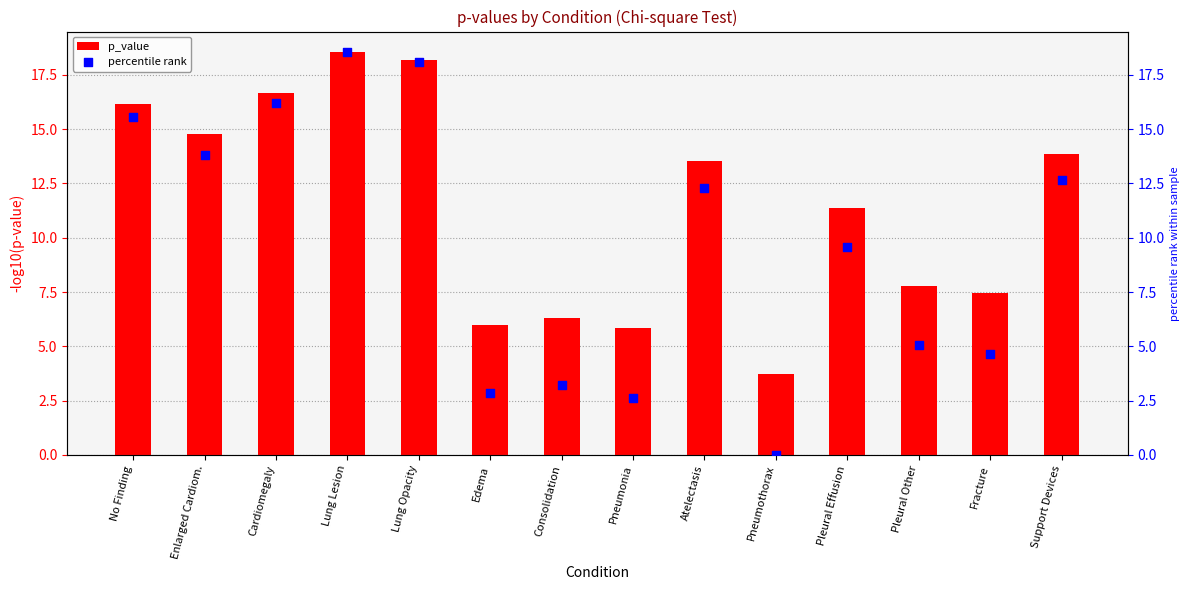

Which series has the widest spread of Y values?

percentile rank